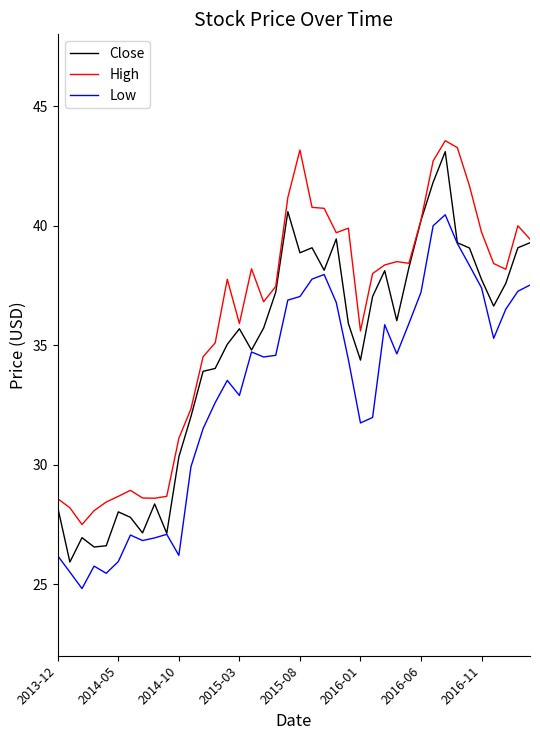

List the series in order of their overall mean, highest first.

High, Close, Low